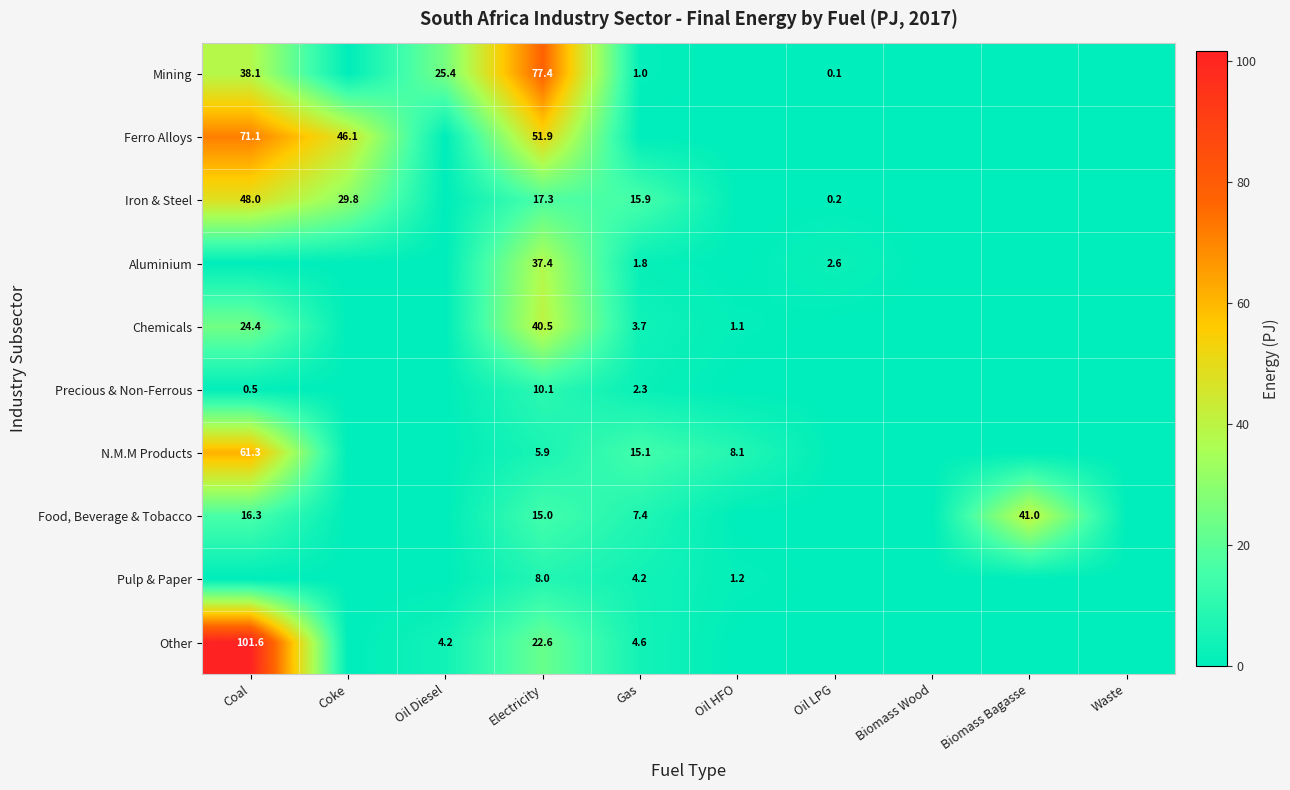

Is the value of N.M.M Products at Gas greater than the value of Ferro Alloys at Coal?

No